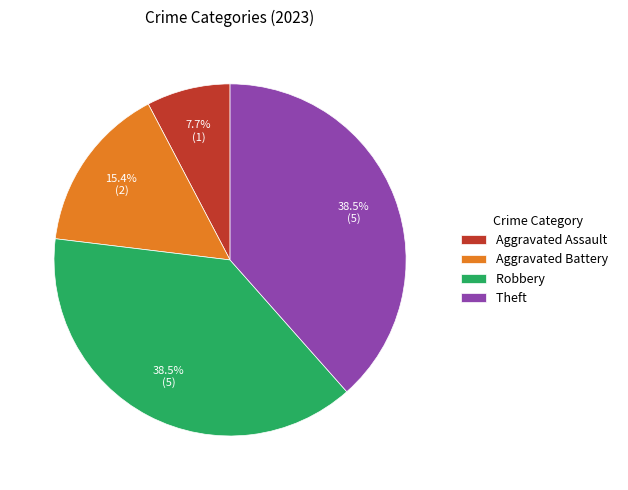

Count the number of slices in the pie.

4